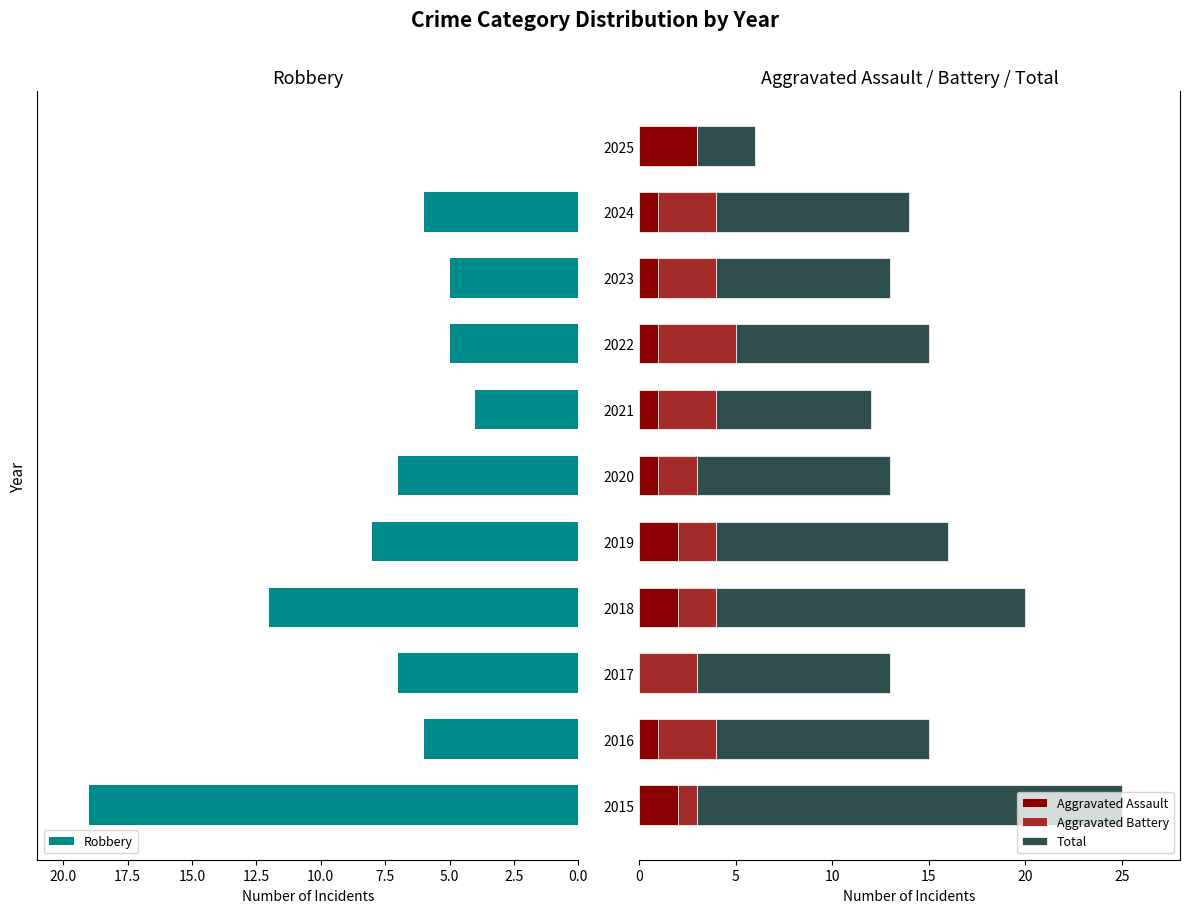

True or false: Aggravated Assault has a value of 2 at 2018.

True